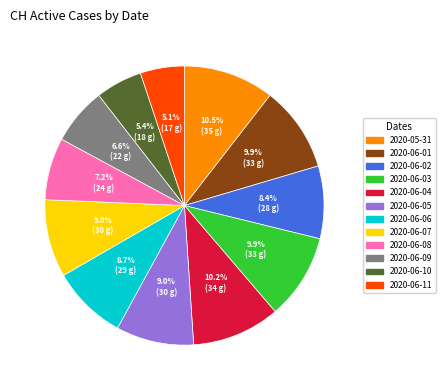

How many segments does this pie chart have?

12